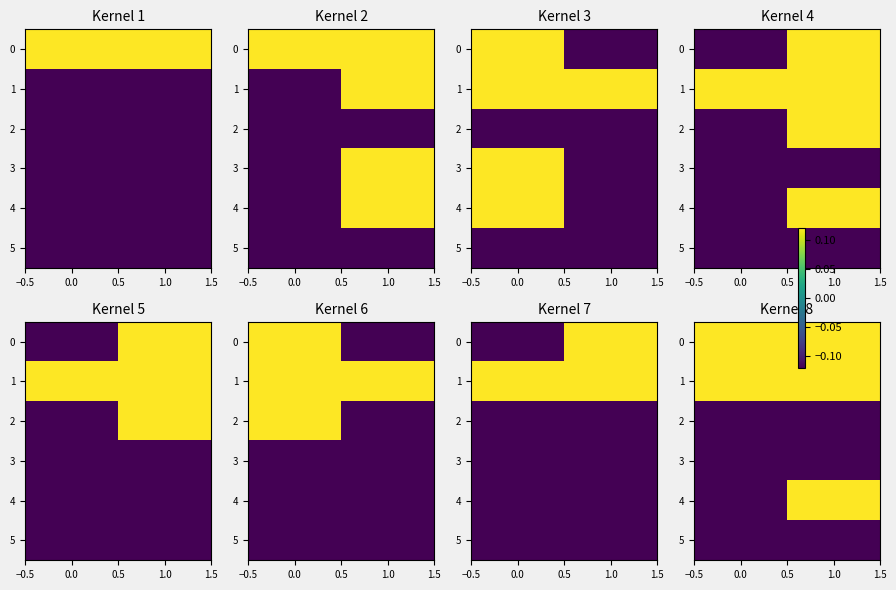

Is the value of 0 at 0.0 greater than the value of 5 at 1.0?

Yes